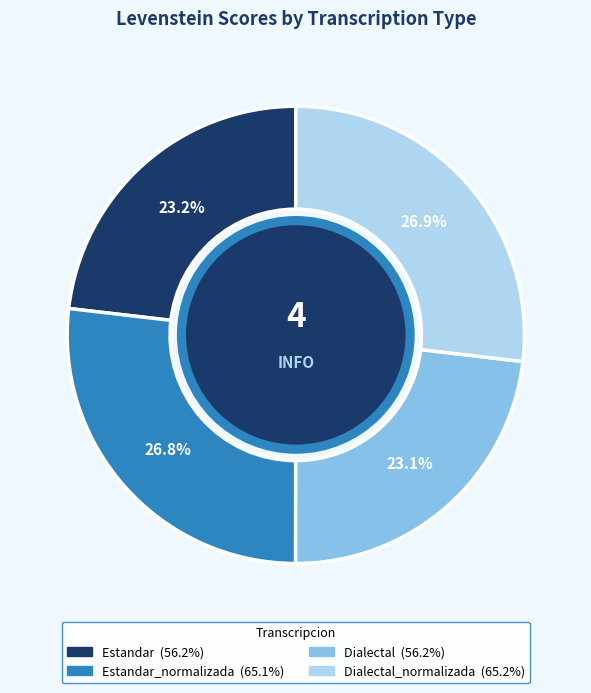

Does any single category account for the majority?

No